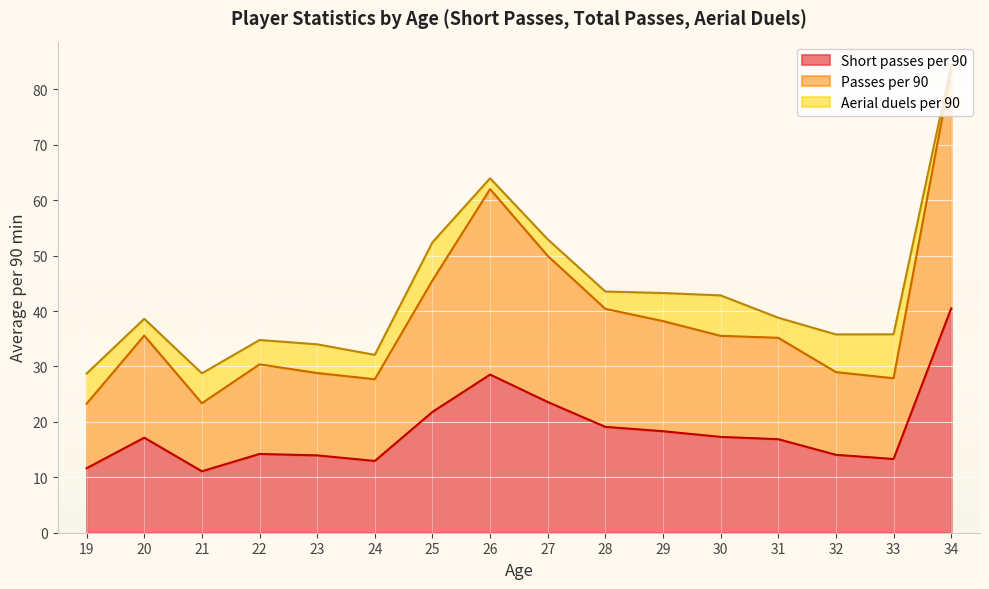

At 4, list the series in order from smallest to largest.

Aerial duels per 90, Short passes per 90, Passes per 90